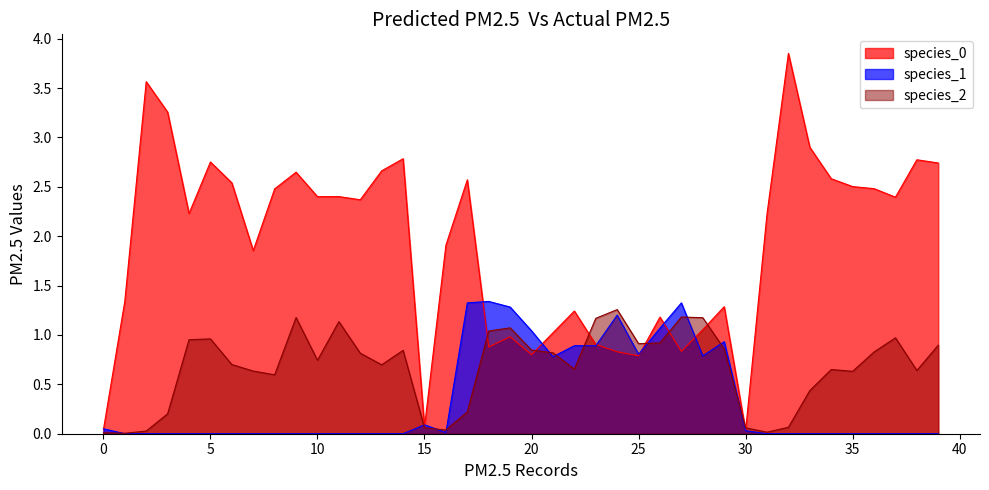

At 39, list the series in order from largest to smallest.

species_0, species_2, species_1